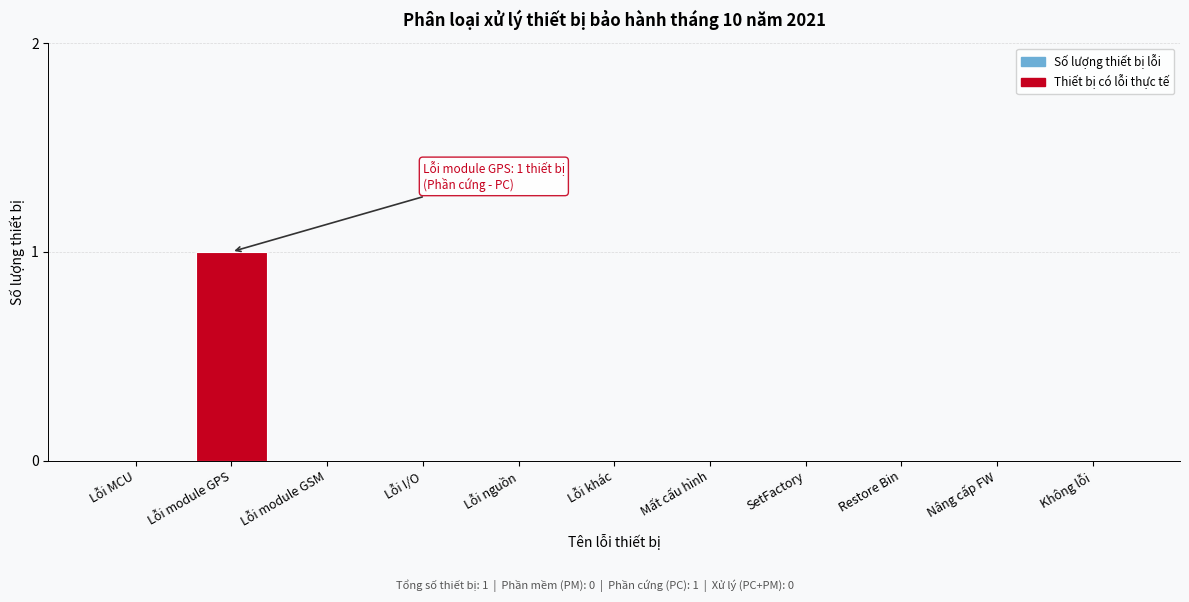

Reading right to left, extract all data points from this chart.

Không lỗi=0	Nâng cấp FW=0	Restore Bin=0	SetFactory=0	Mất cấu hình=0	Lỗi khác=0	Lỗi nguồn=0	Lỗi I/O=0	Lỗi module GSM=0	Lỗi module GPS=1	Lỗi MCU=0